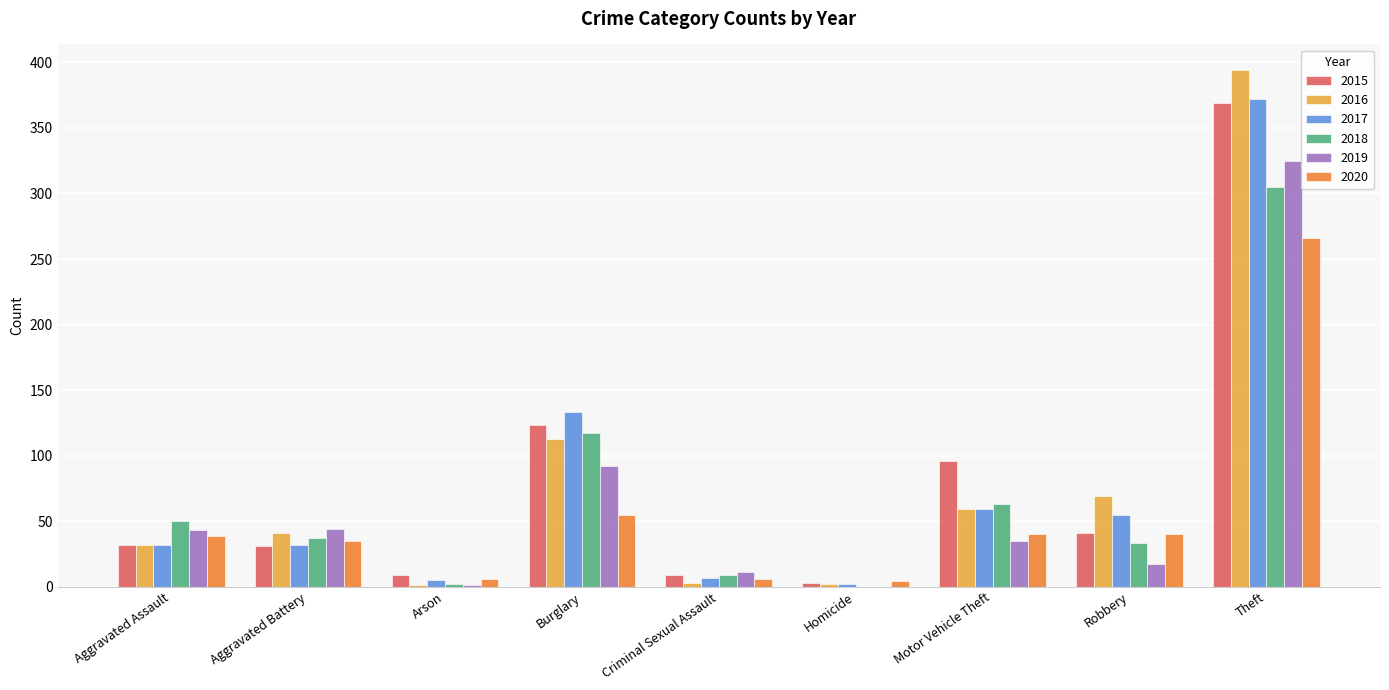

Which series changed the most between Arson and Robbery?

2016